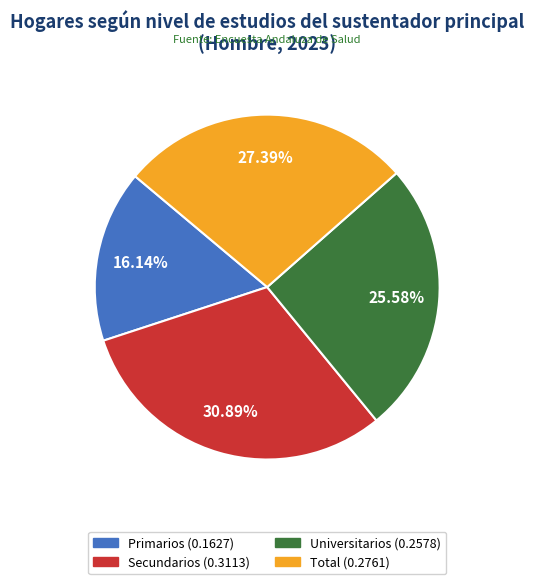

What is the total percentage of Total and Primarios?

43.5%